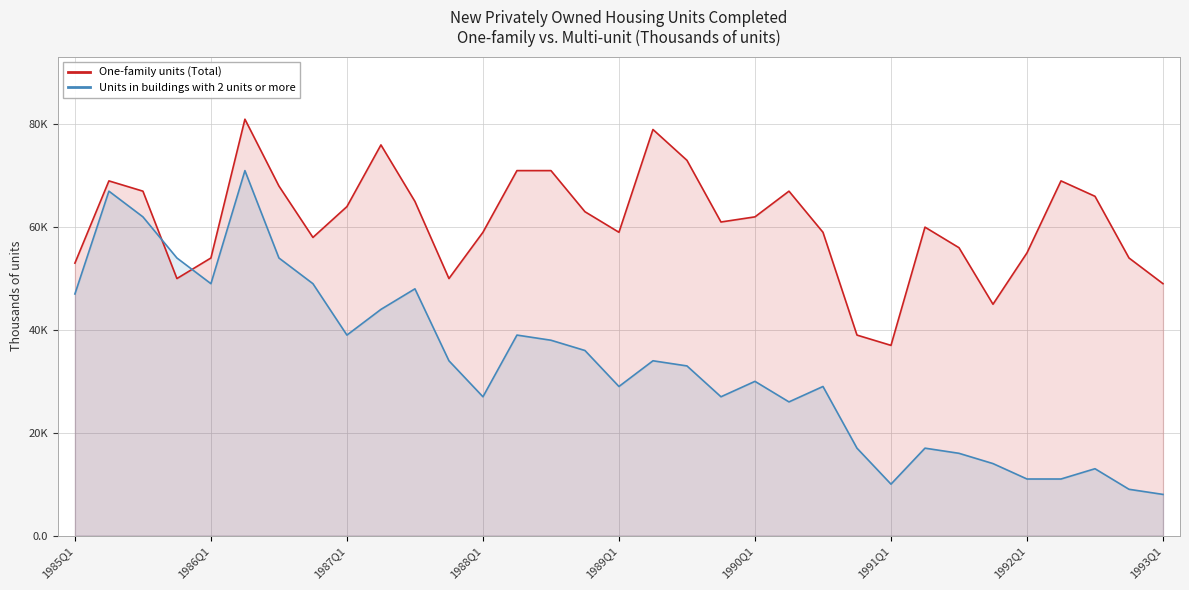

The value of One-family units (Total) at 26 is 56. True or false?

True